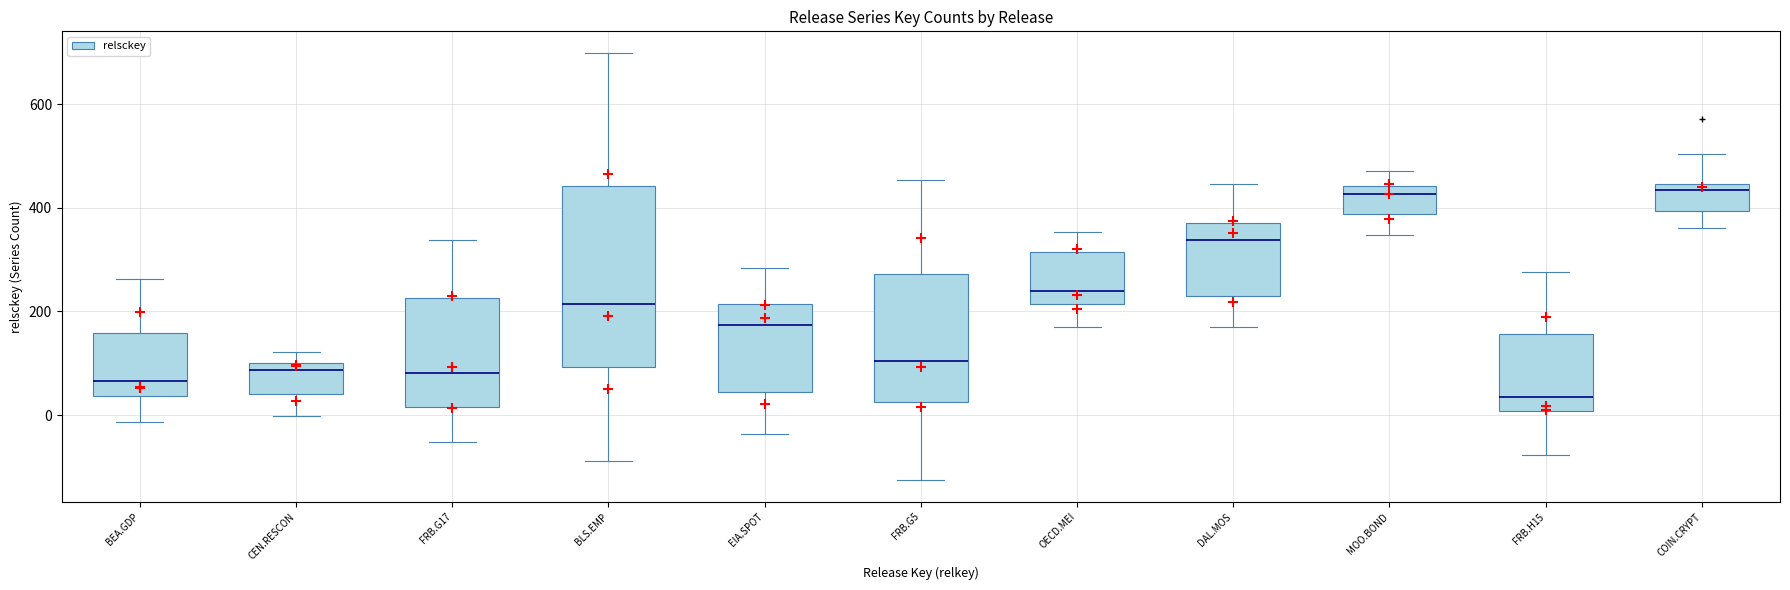

Comparing the boxes themselves (not the whiskers), which one is the tallest?

BLS.EMP